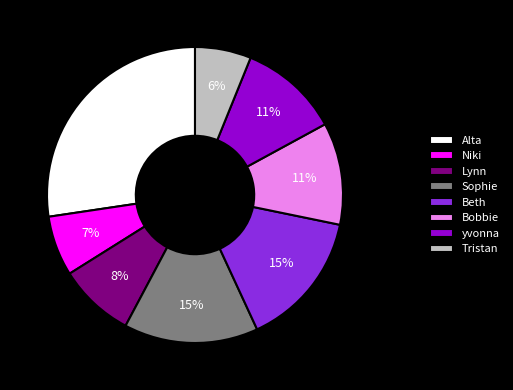

To the nearest percent, what percentage of the pie is Beth?

15%